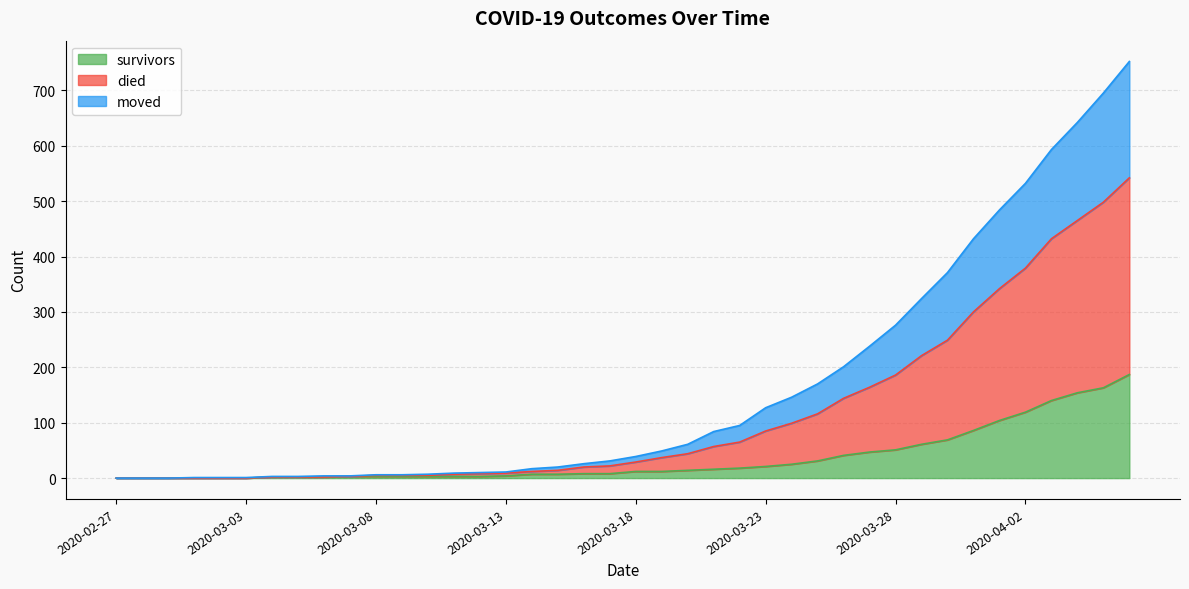

What is the difference between the survivors values at 2020-02-29 and 2020-03-15?

7